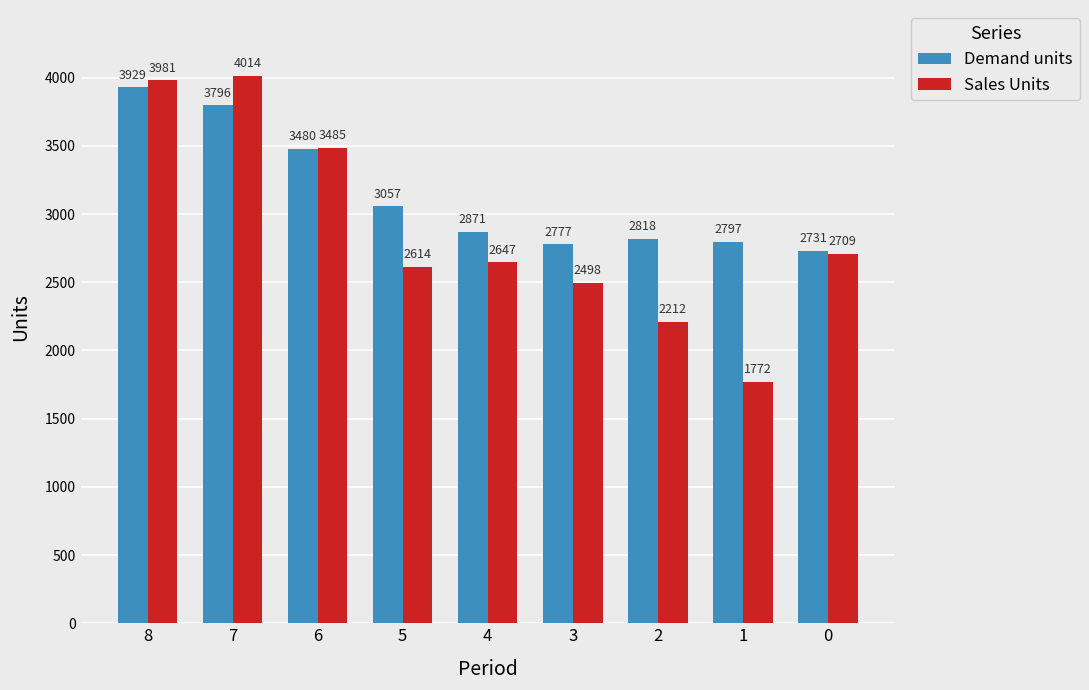

What is the lowest value of the Sales Units series?

1772